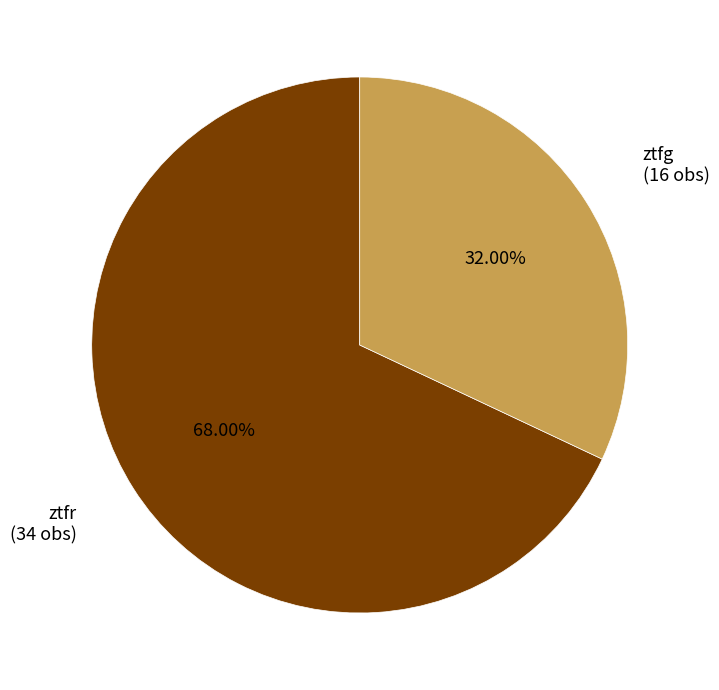

Is there a majority slice in this chart?

Yes